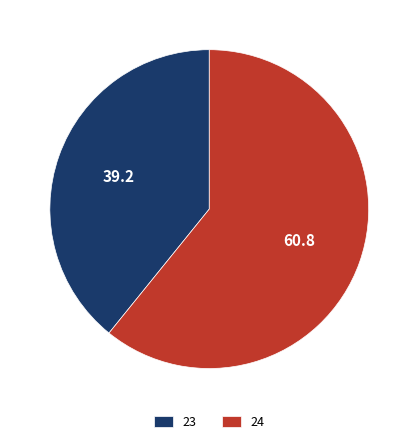

Combined, do 23 and 24 account for over 50%?

Yes